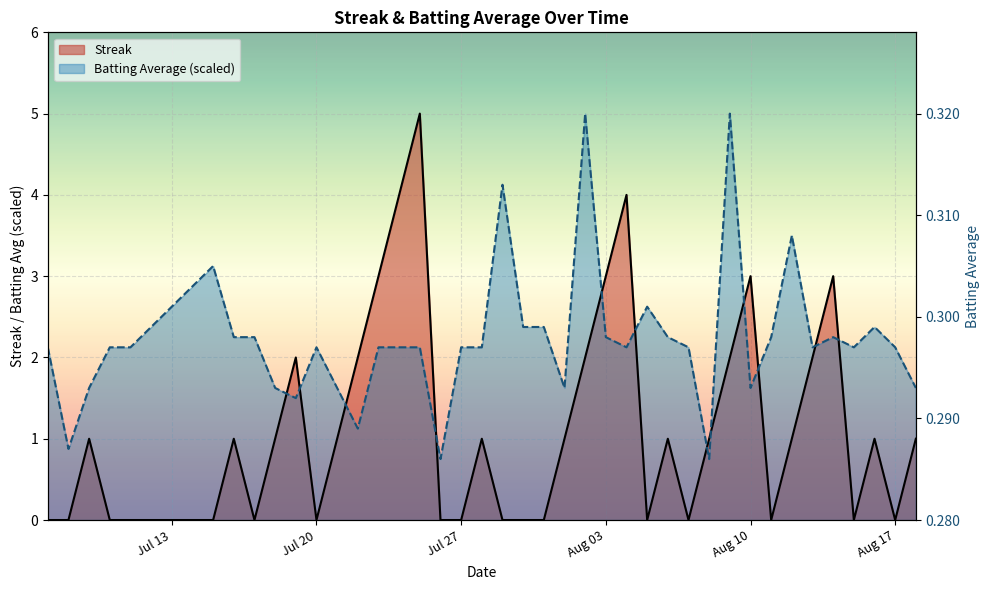

Which series has the largest total across all categories?

batting_avg